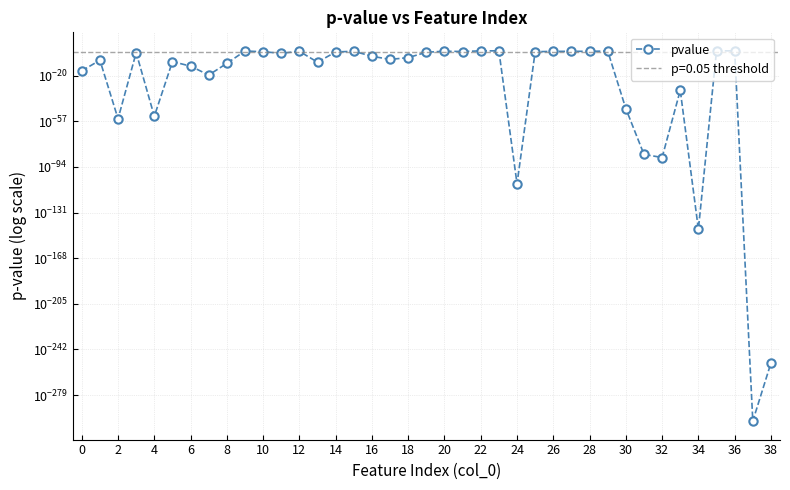

What is the value of the 26th point from the left?

0.2